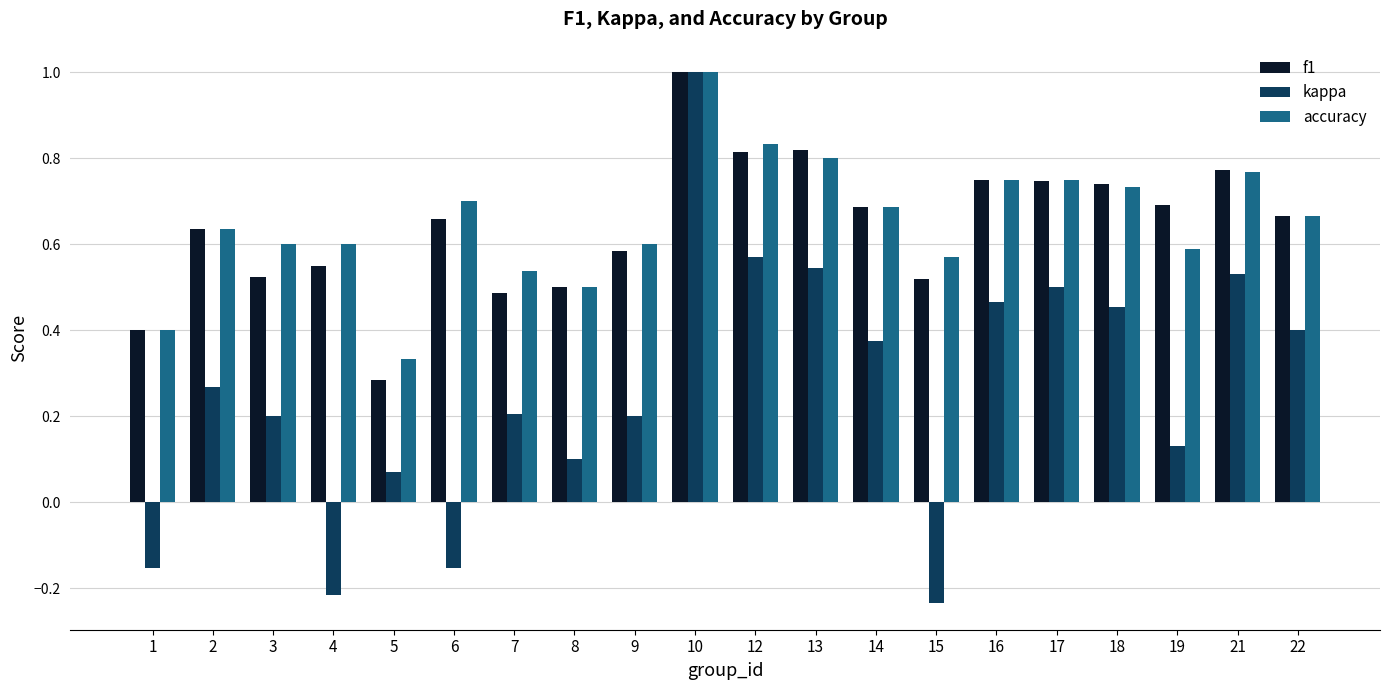

Which series has the widest spread of values?

kappa